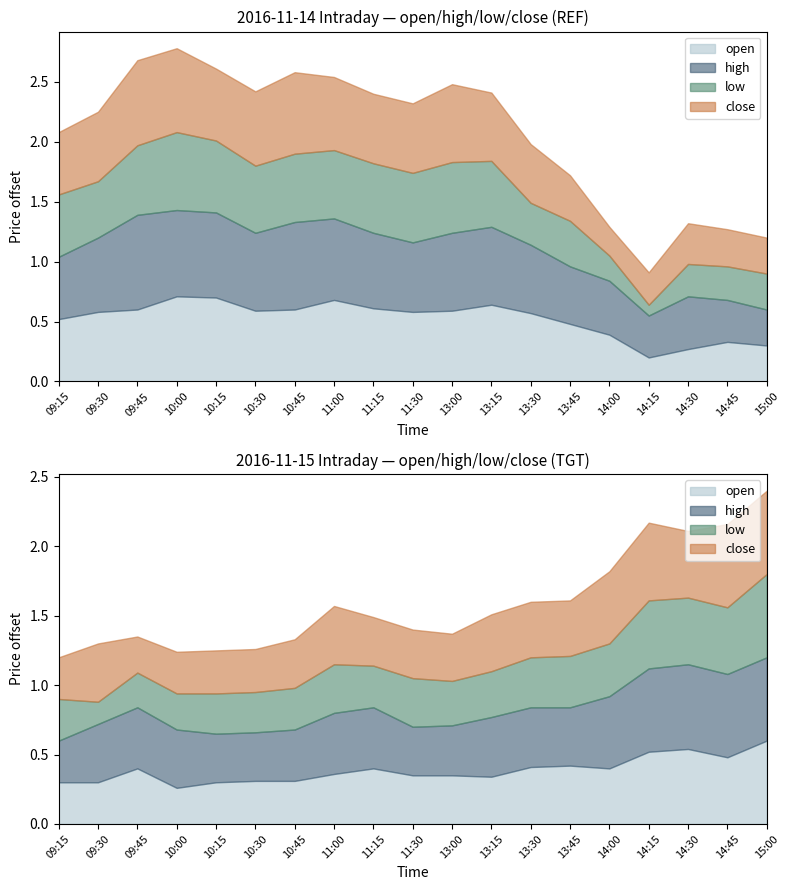

At which label is close closest to 26?

14:00